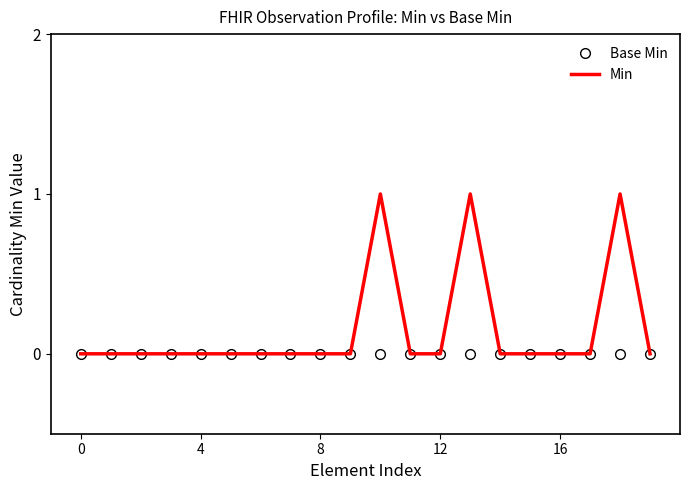

Reading right to left, transcribe all the data shown in this chart.

Base Min: 0	0	0	0	0	0	0	0	0	0	0	0	0	0	0	0	0	0	0	0
Min: 0	1	0	0	0	0	1	0	0	1	0	0	0	0	0	0	0	0	0	0